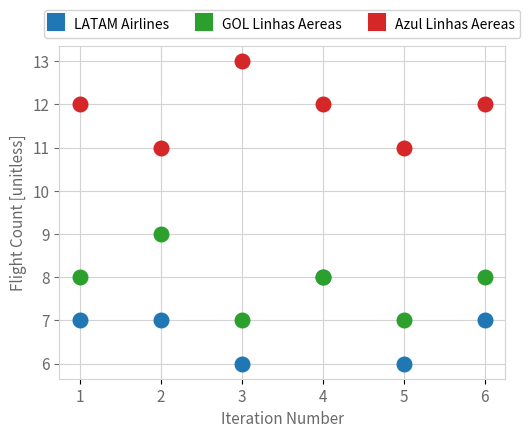

Read the LATAM Airlines value at 5.

6